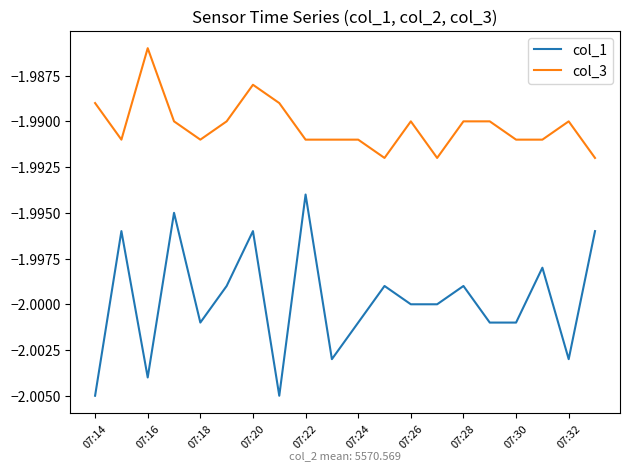

What are all the series names shown in the legend?

col_1, col_3